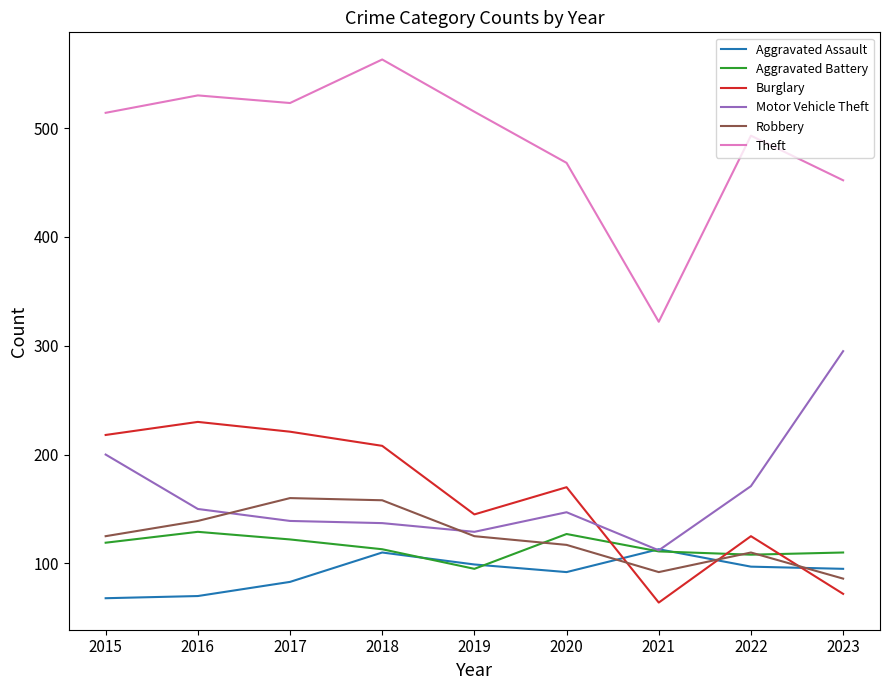

Is the value of Robbery at 2015 greater than the value of Motor Vehicle Theft at 2016?

No